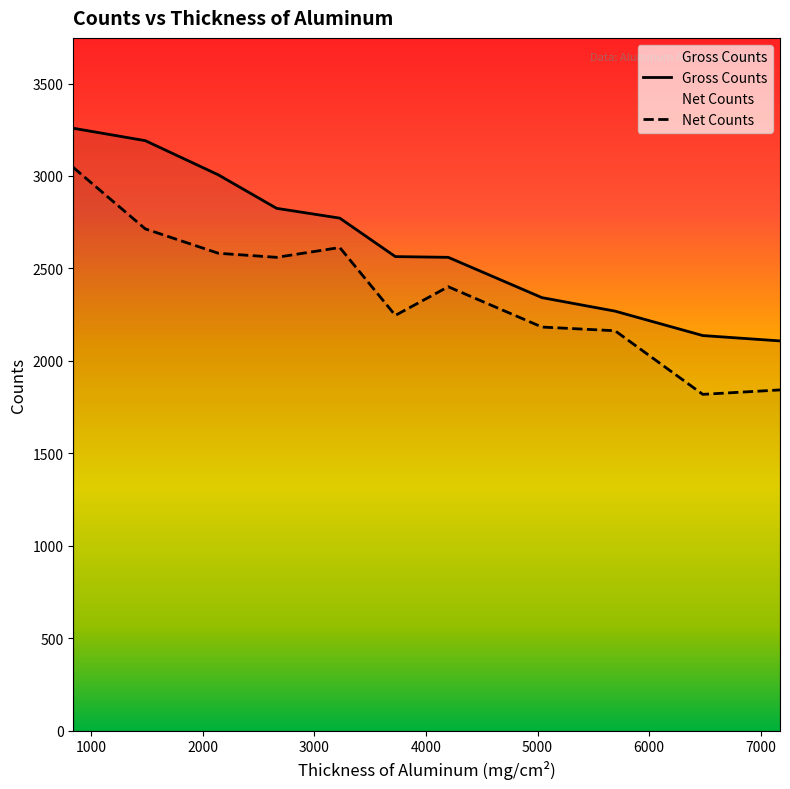

Which series changed the most between 3726 and 6481?

Gross Counts